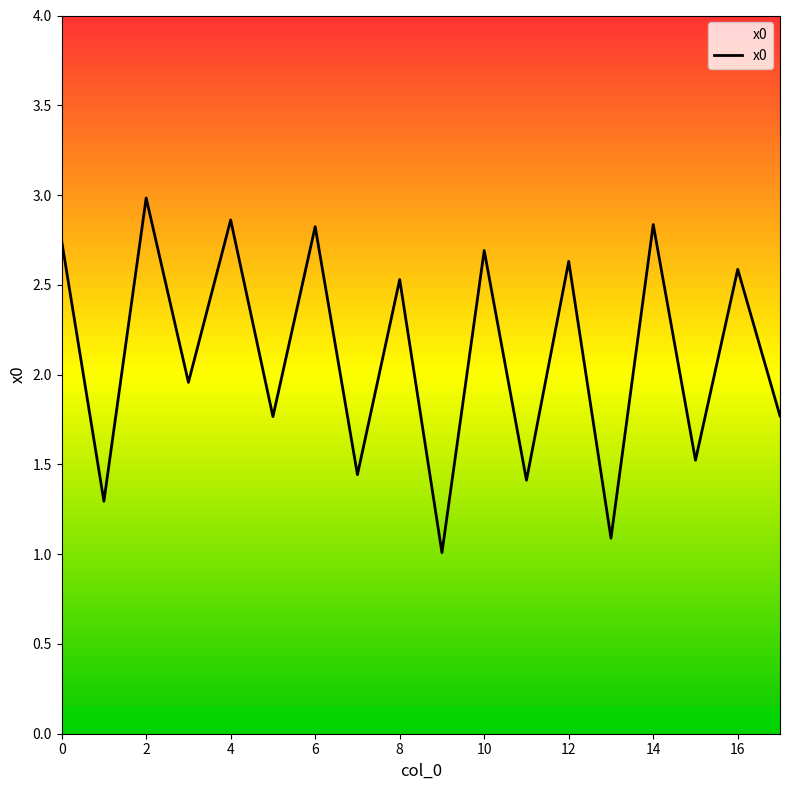

What is the minimum value shown in the chart?

1.0